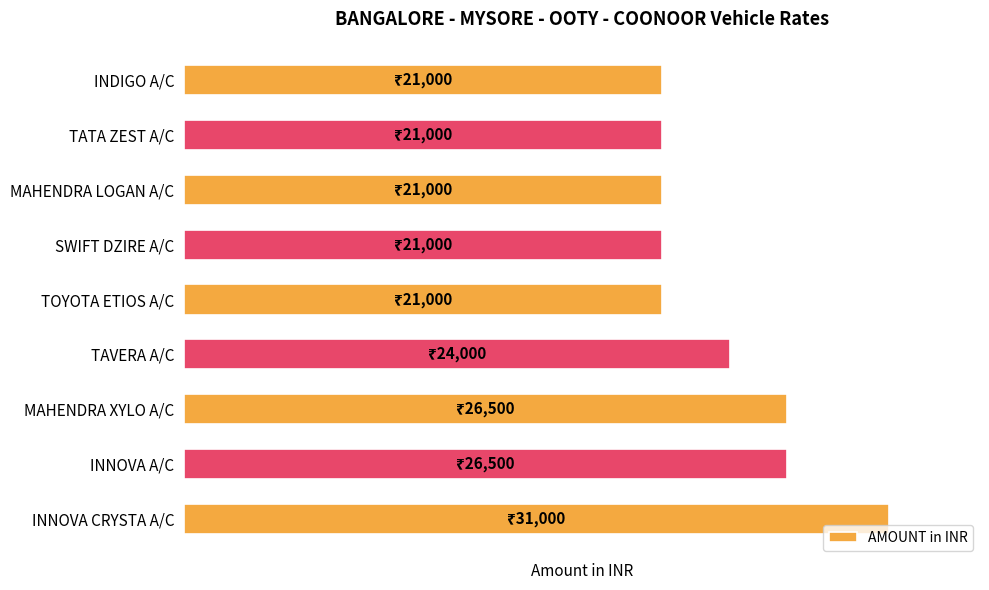

Rank the categories by value from highest to lowest.

INNOVA CRYSTA A/C, MAHENDRA XYLO A/C, INNOVA A/C, TAVERA A/C, INDIGO A/C, TATA ZEST A/C, MAHENDRA LOGAN A/C, SWIFT DZIRE A/C, TOYOTA ETIOS A/C